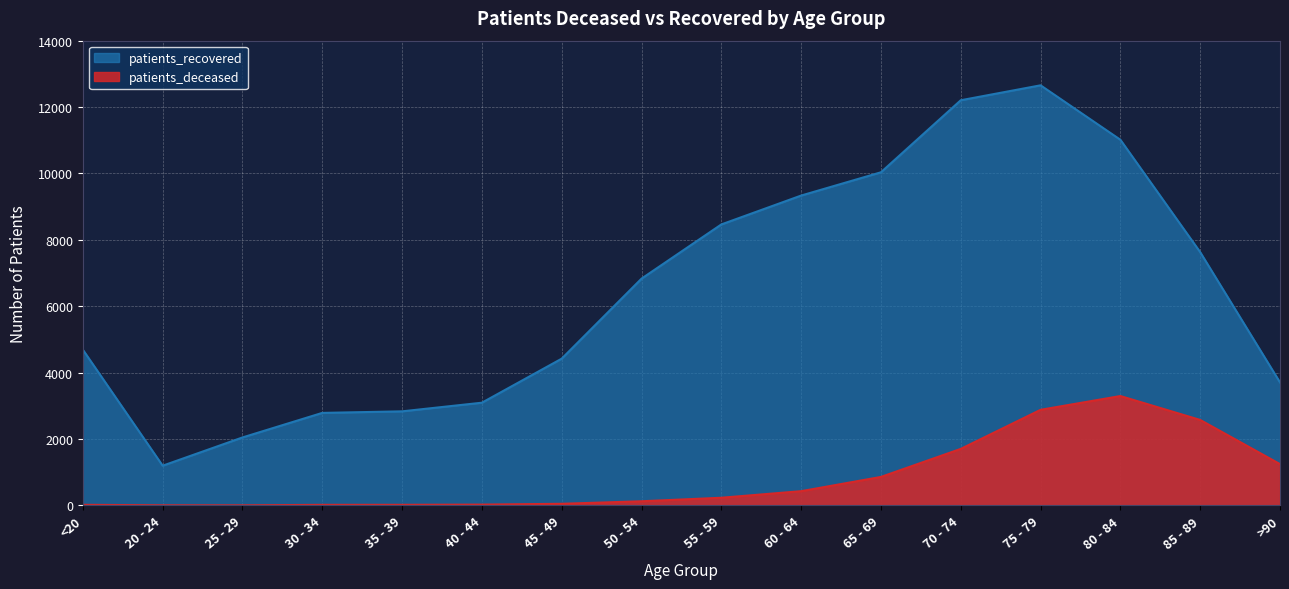

Between 55 - 59 and 75 - 79, which series saw the biggest shift?

patients_recovered